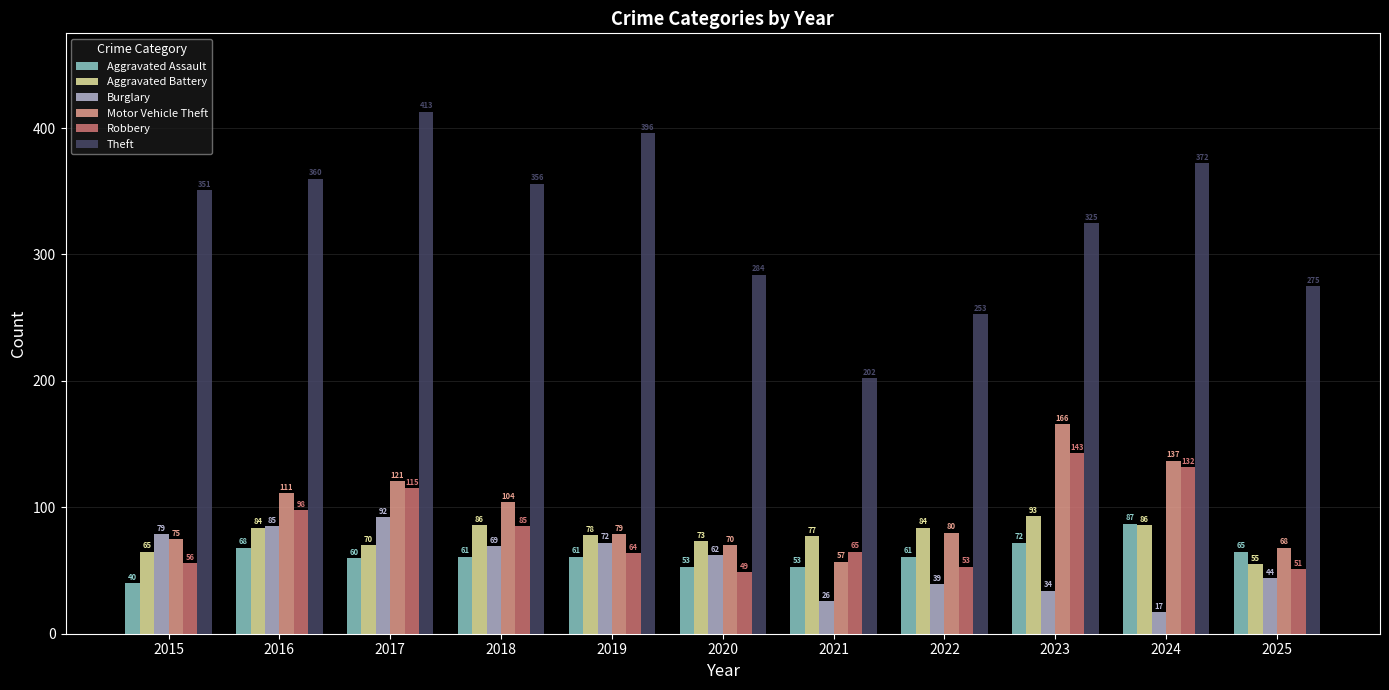

Which series has the widest spread of values?

Theft